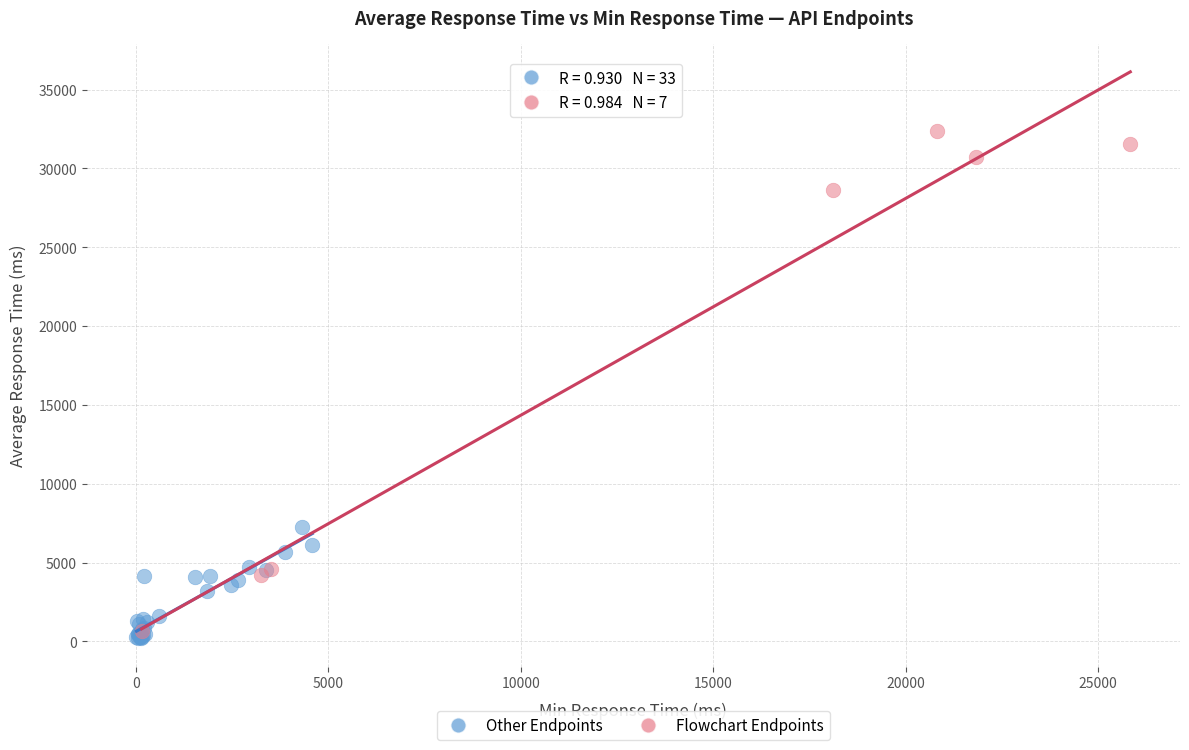

Which series contains the highest Y value?

Flowchart Endpoints